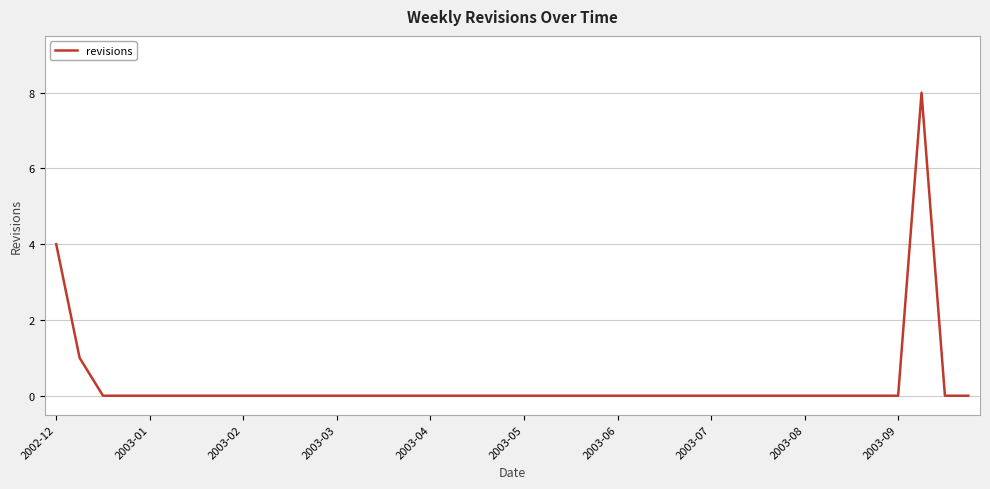

What is the greatest value displayed?

8